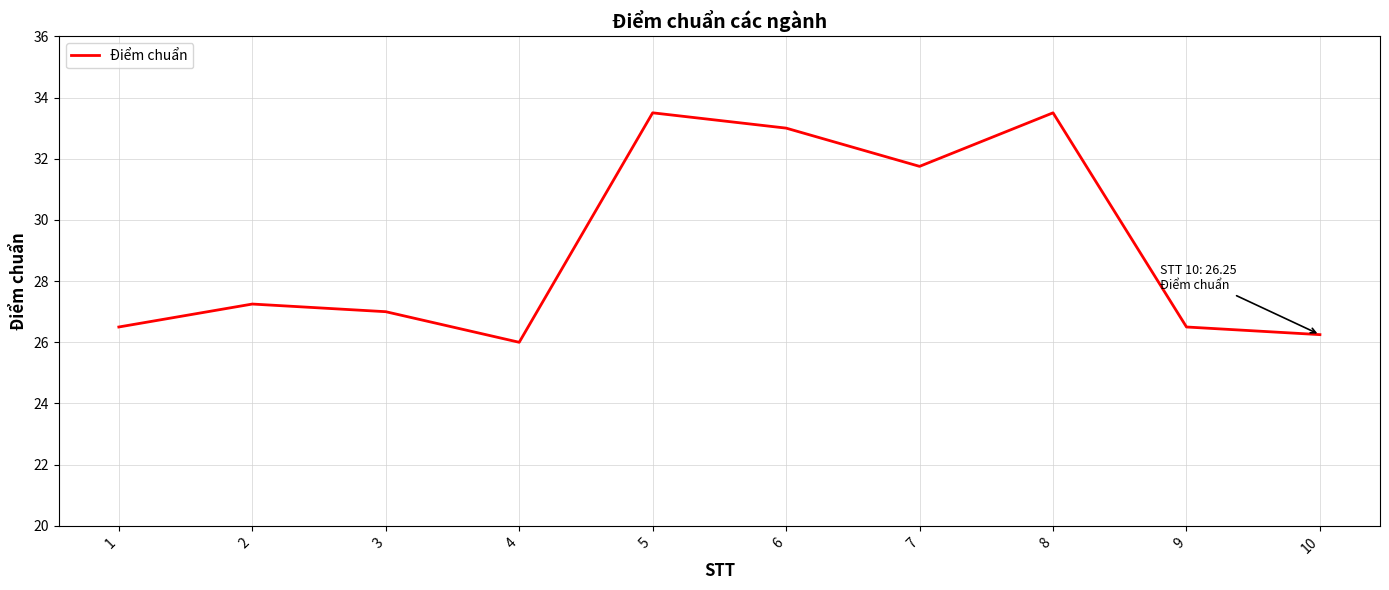

Which category has the lowest value across all series?

4